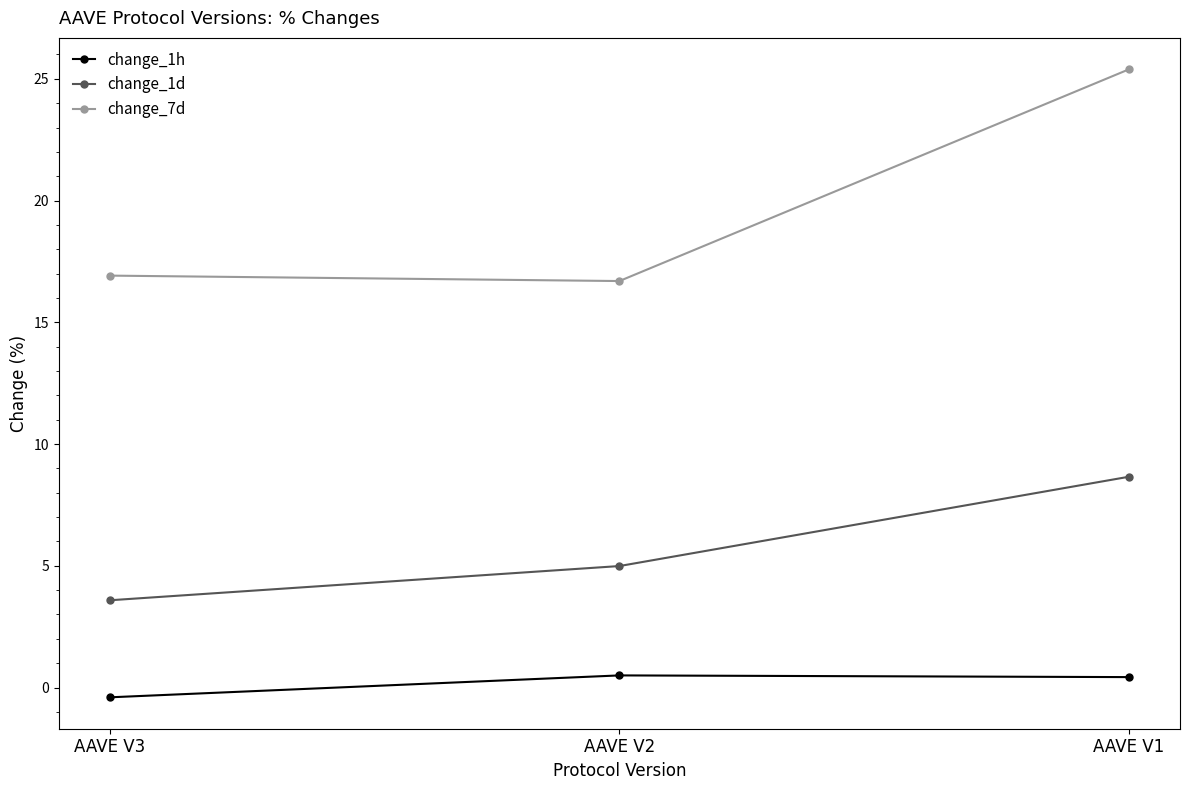

How many data points does each series have?

3